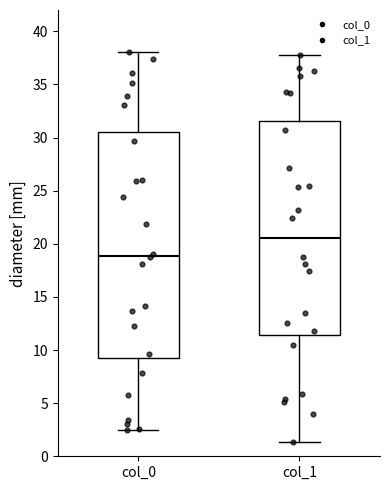

Reading left to right, transcribe this box plot: for each box, give where its median line is, the range the box spans, and where its two whiskers end, as read against the y-axis. The values are not printed on the chart, so give them approximately, as read against the axis.

col_0: median 19.0, box 9.0 to 30.5, whiskers 2.5 to 38.0
col_1: median 20.5, box 11.5 to 31.5, whiskers 1.5 to 38.0